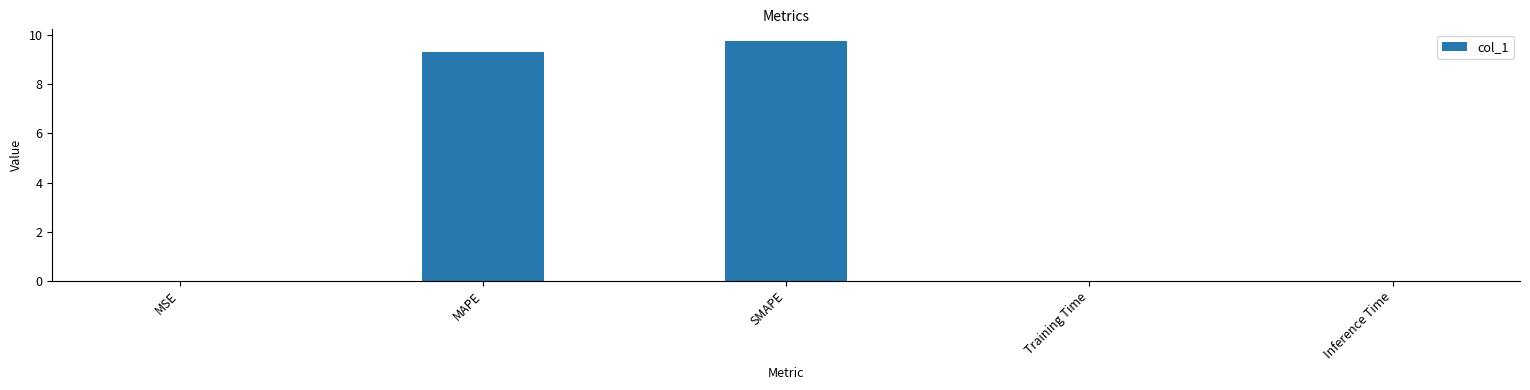

True or false: the data shows 0.0 at Training Time.

True